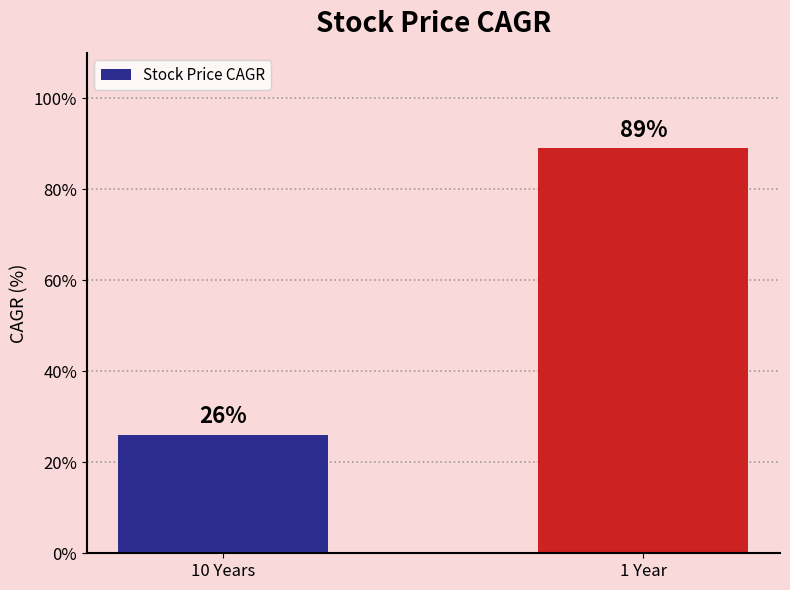

How many values are between 26 and 89?

2